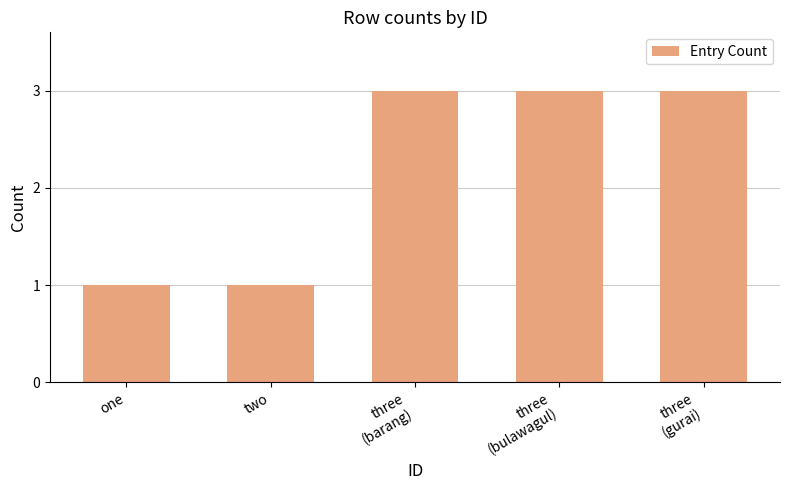

Are the bars horizontal?

No